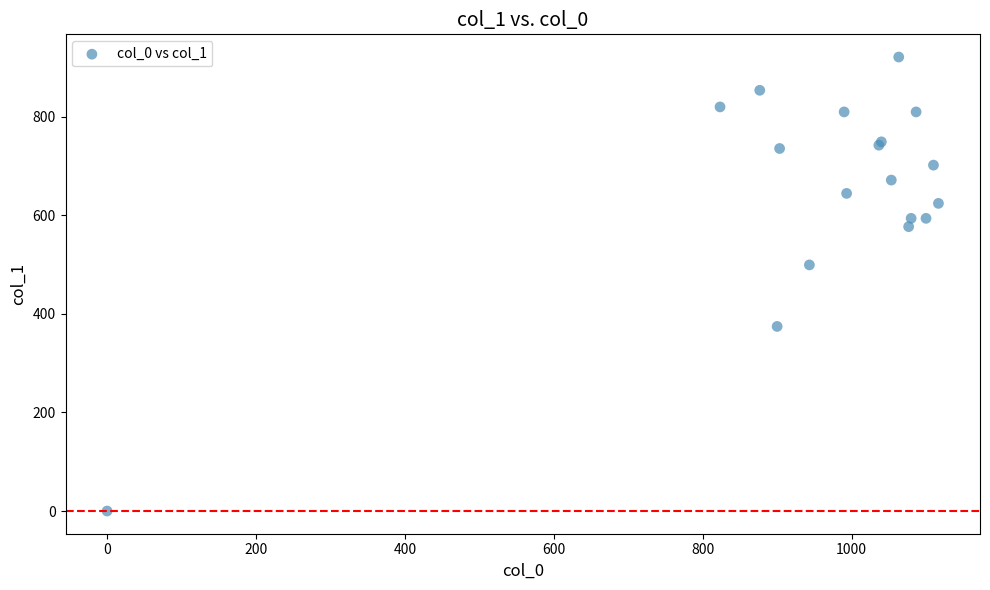

What Y value in the scatter plot is closest to 460?

499.5